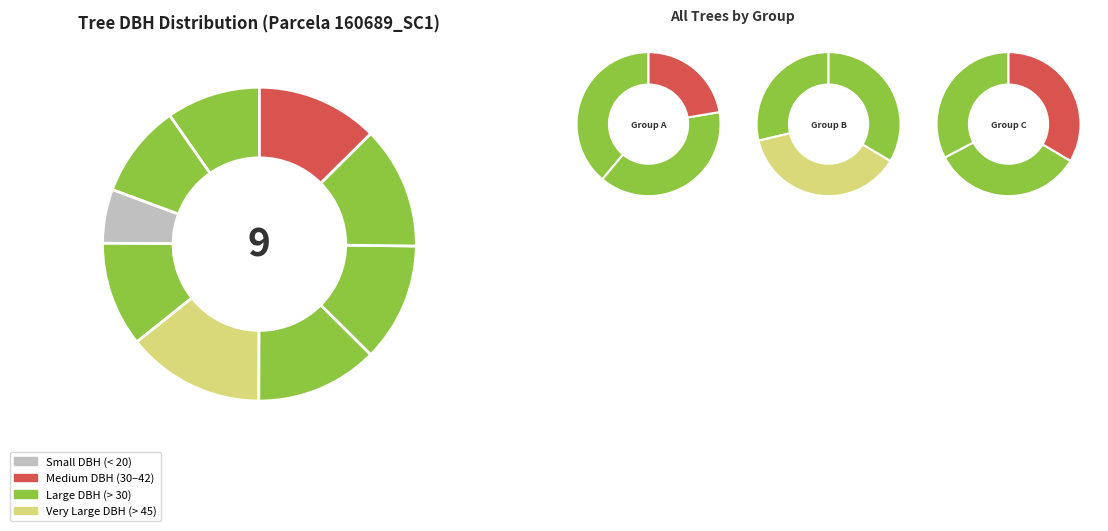

Does 160689001 account for over 50% of the chart?

No